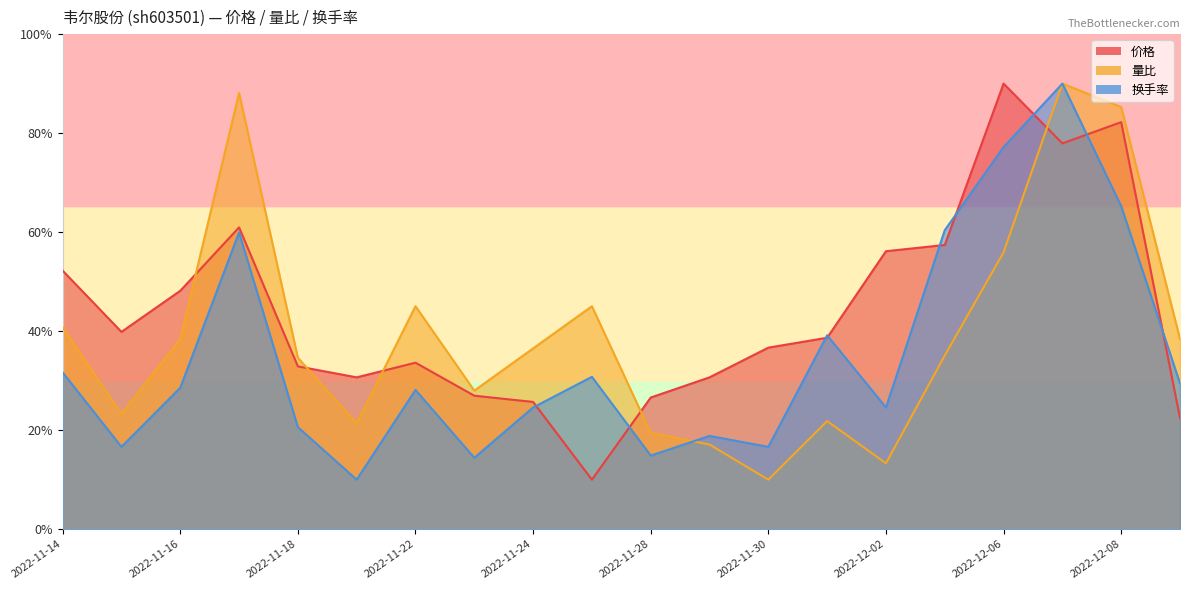

Which series has the largest range (max minus min)?

价格